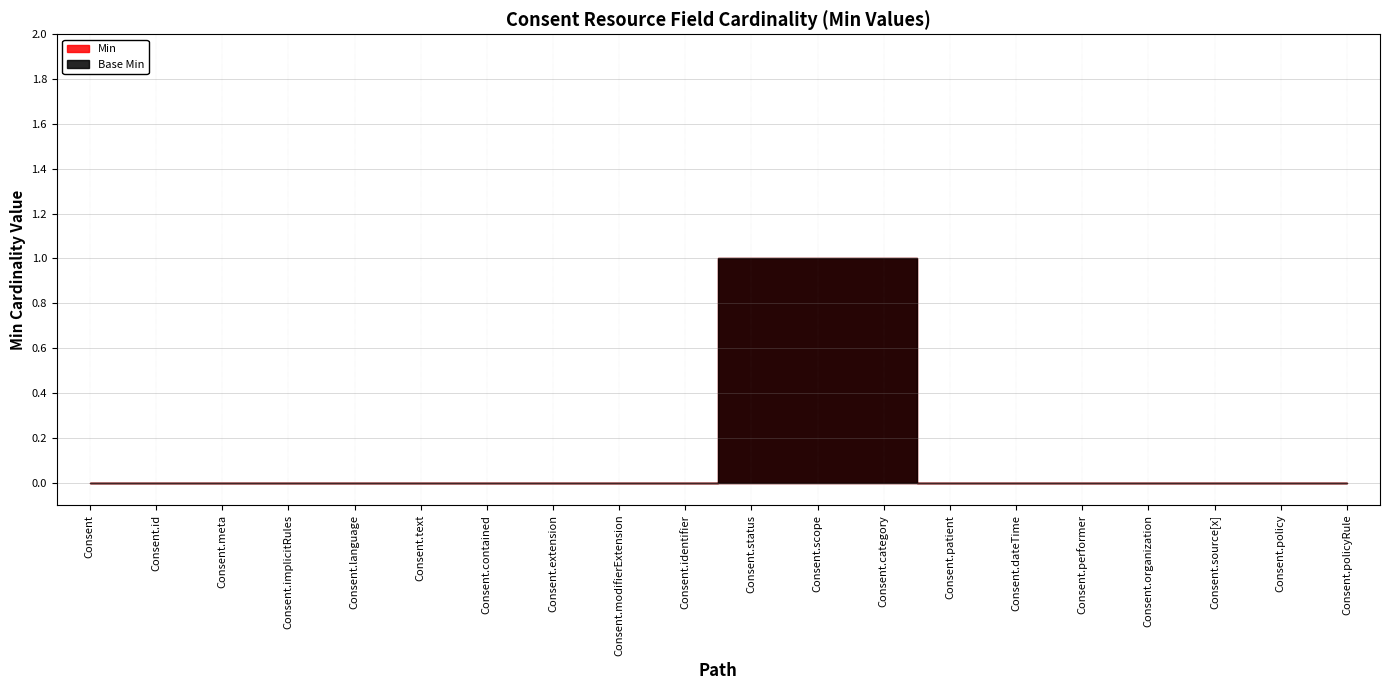

Which category has the lowest value across all series?

Consent